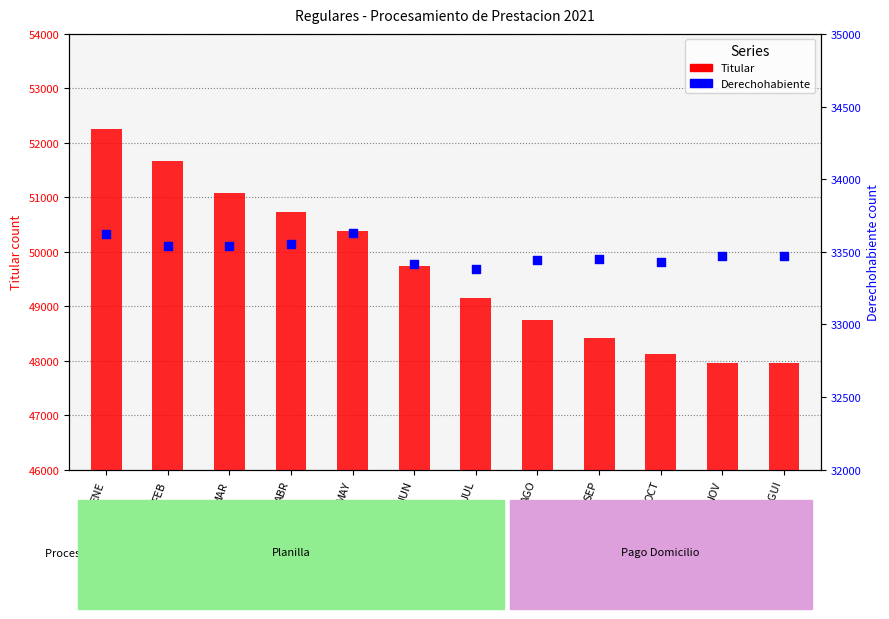

Which series has the largest total across all categories?

Titular